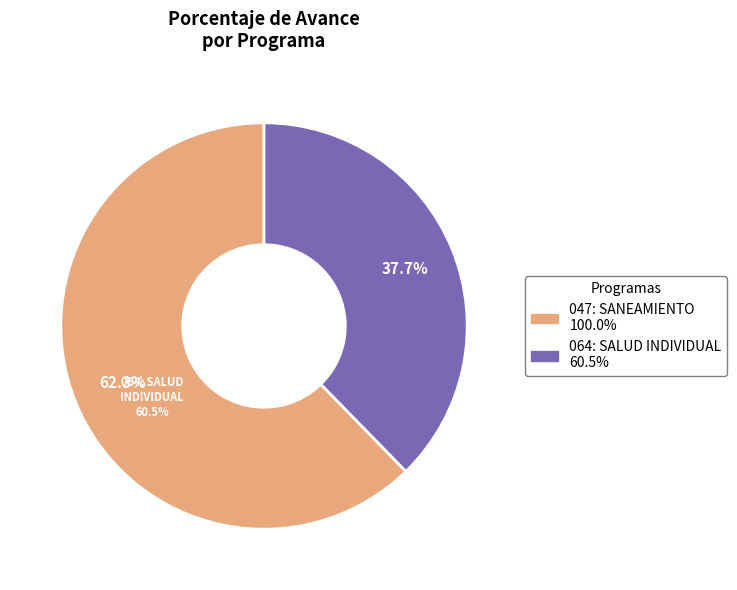

To the nearest percent, what is the combined percentage of 064: SALUD INDIVIDUAL and 047: SANEAMIENTO?

100%